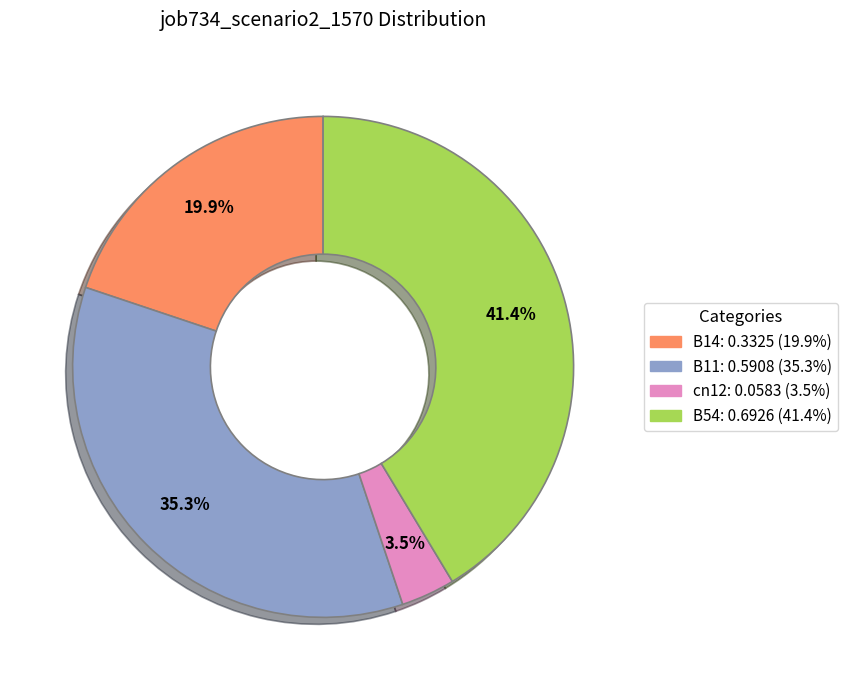

Is there a majority slice in this chart?

No